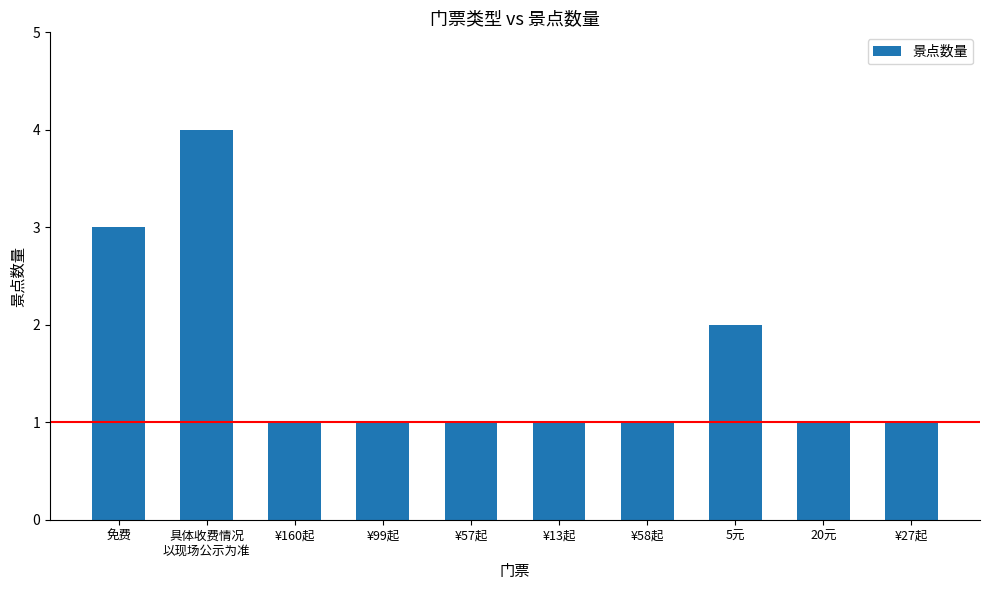

Reading left to right, extract all data points from this chart.

3	4	1	1	1	1	1	2	1	1